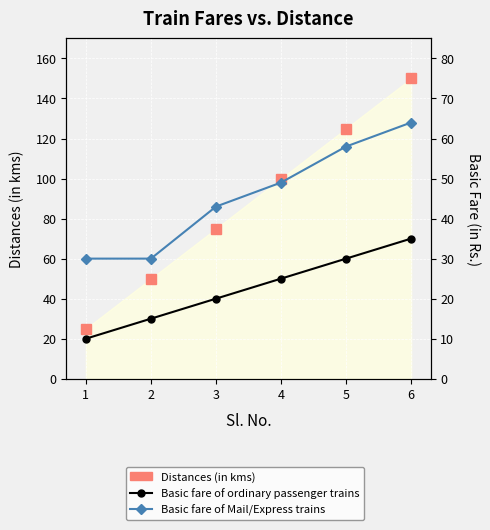

Reading left to right, what are all the values shown in this chart?

Distances (in kms): 25	50	75	100	125	150
Basic fare of ordinary passenger trains: 10	15	20	25	30	35
Basic fare of Mail/Express trains: 30	30	43	49	58	64